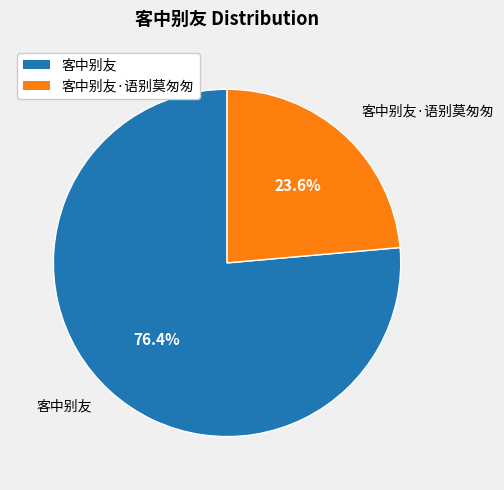

Is there any slice that represents more than half of the pie?

Yes